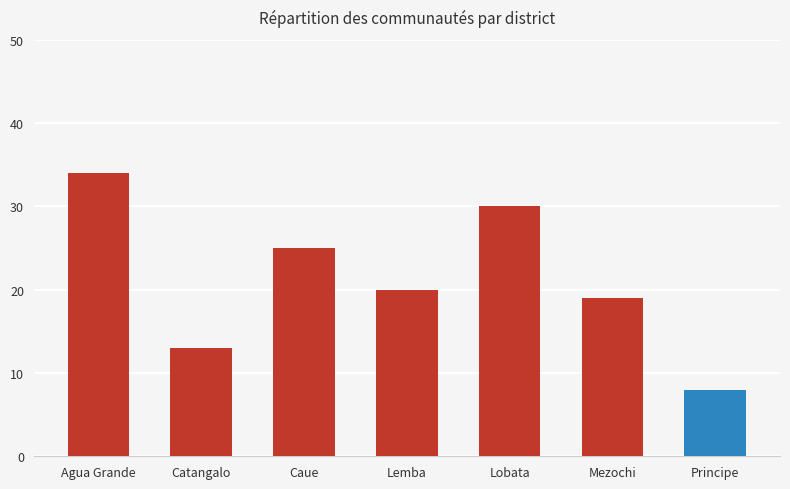

Between Agua Grande and Mezochi, which is larger?

Agua Grande